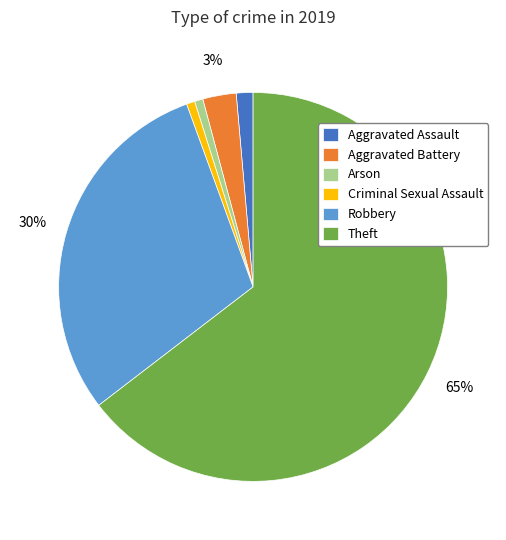

Is it true that Criminal Sexual Assault is 11% of the pie?

False